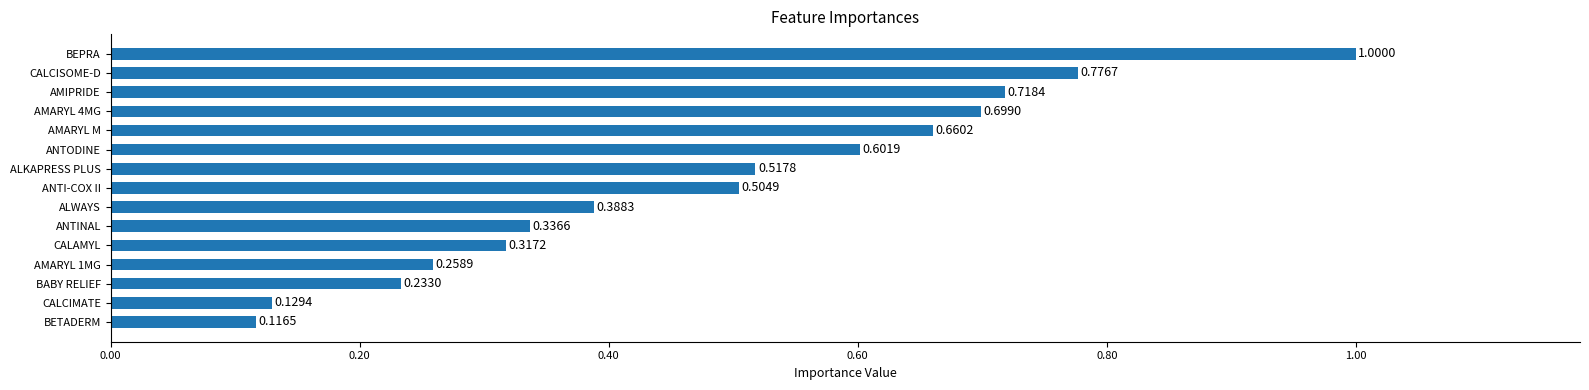

What is the sum of all values?

7.3